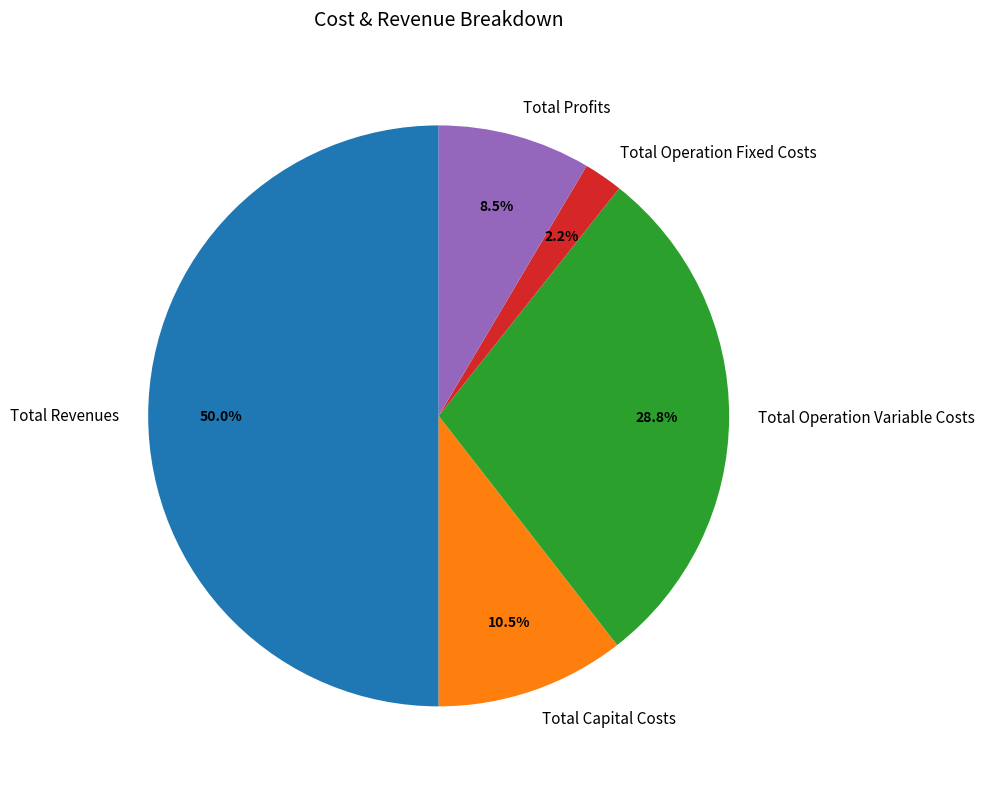

To the nearest percent, what portion does Total Revenues represent?

50%